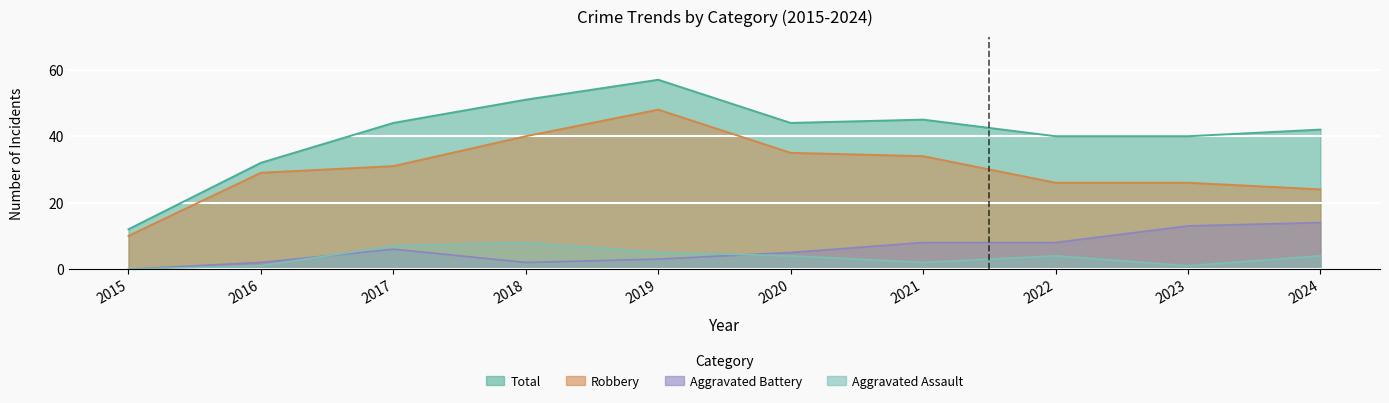

At which category is the sum across all series the highest?

2019